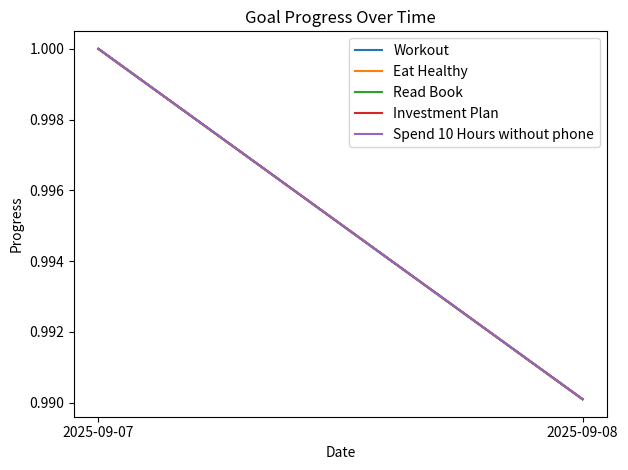

How many data points does each series have?

2